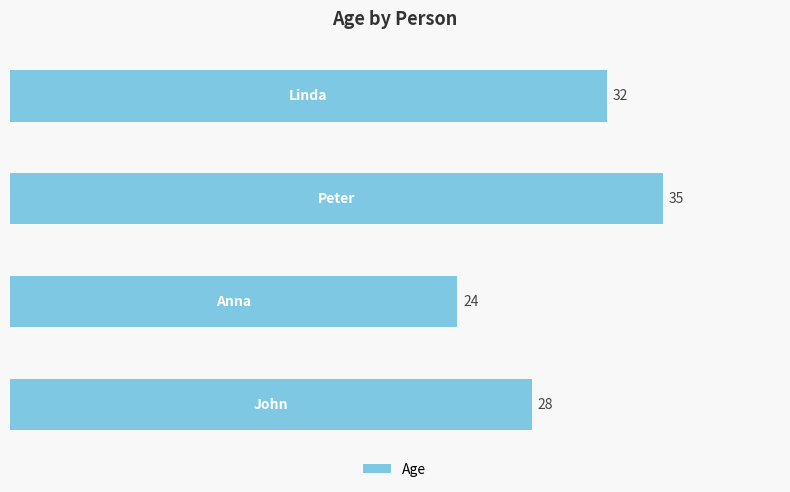

Reading top to bottom, what are all the values shown in this chart?

32	35	24	28